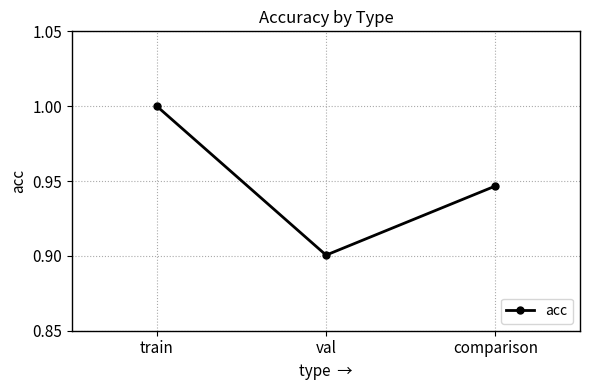

List the labels in order of value, smallest first.

val, comparison, train